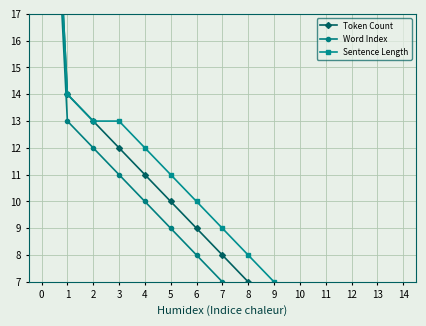

True or false: Sentence Length and Word Index cross at least once.

False